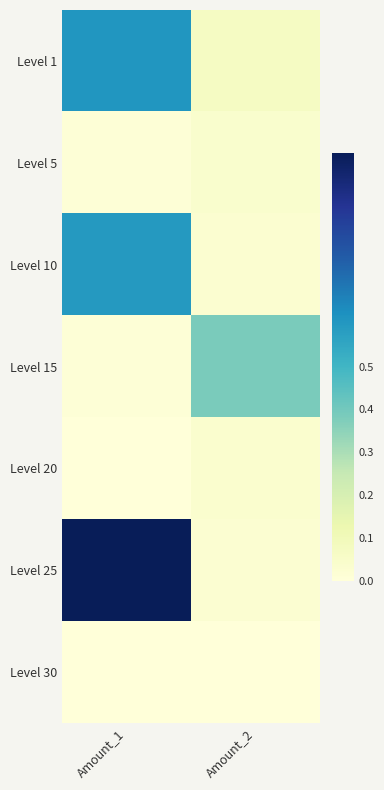

What is the total value across all series at Amount_2?

0.6